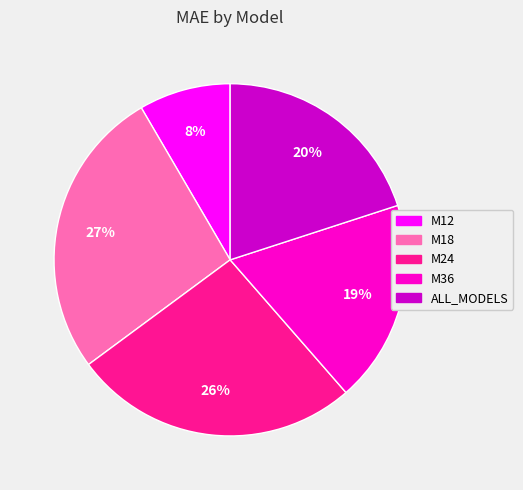

Does any single category account for the majority?

No